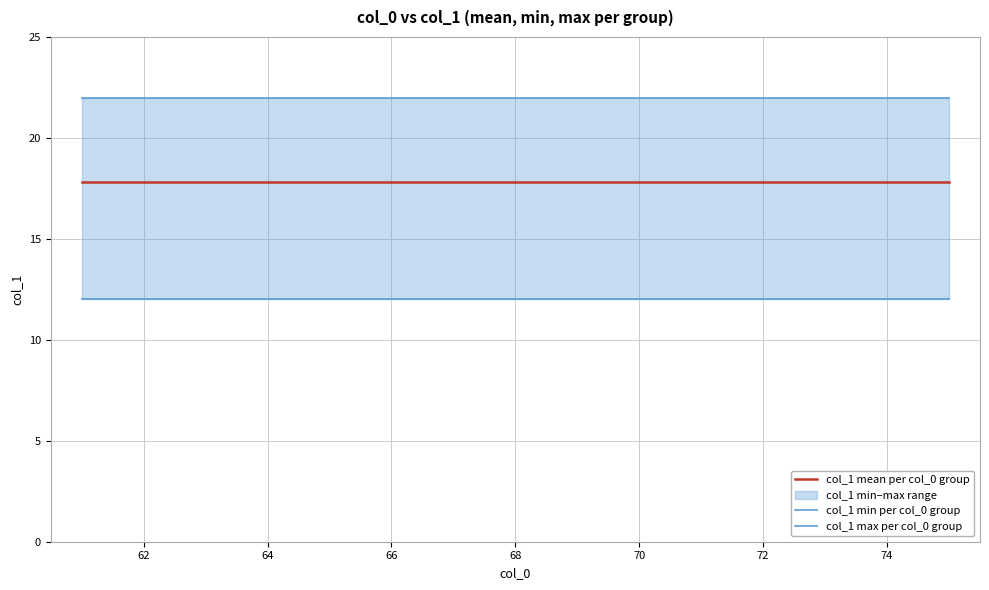

What is the maximum value shown in the chart?

22.0